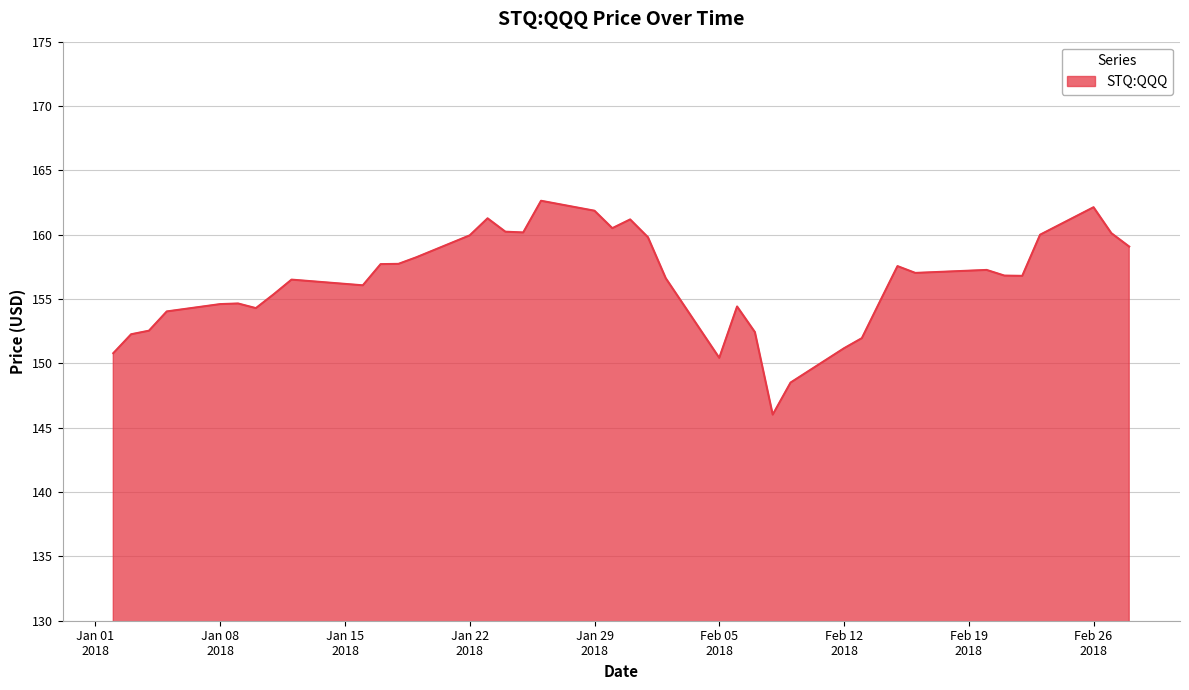

What is the maximum value shown in the chart?

162.6